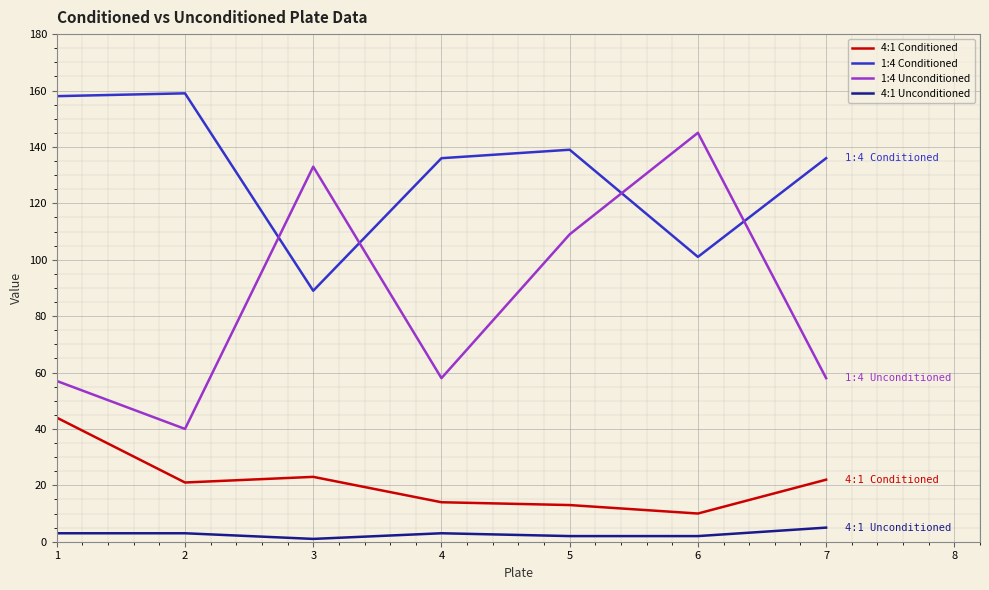

At which label does 4:1 Unconditioned reach its peak?

7